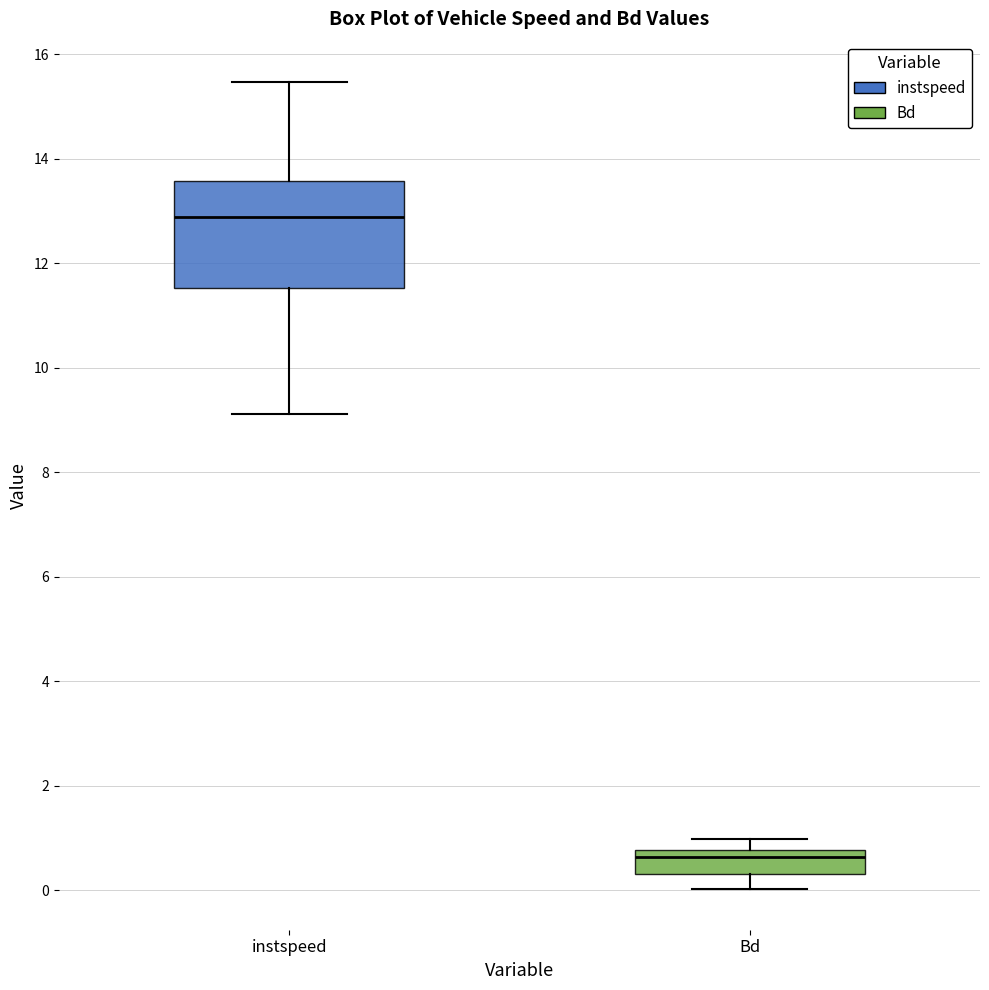

Reading left to right, transcribe this box plot: for each box, give where its median line is, the range the box spans, and where its two whiskers end, as read against the y-axis. The values are not printed on the chart, so give them approximately, as read against the axis.

instspeed: median 12.8, box 11.6 to 13.6, whiskers 9.2 to 15.4
Bd: median 0.6, box 0.4 to 0.8, whiskers 0.0 to 1.0